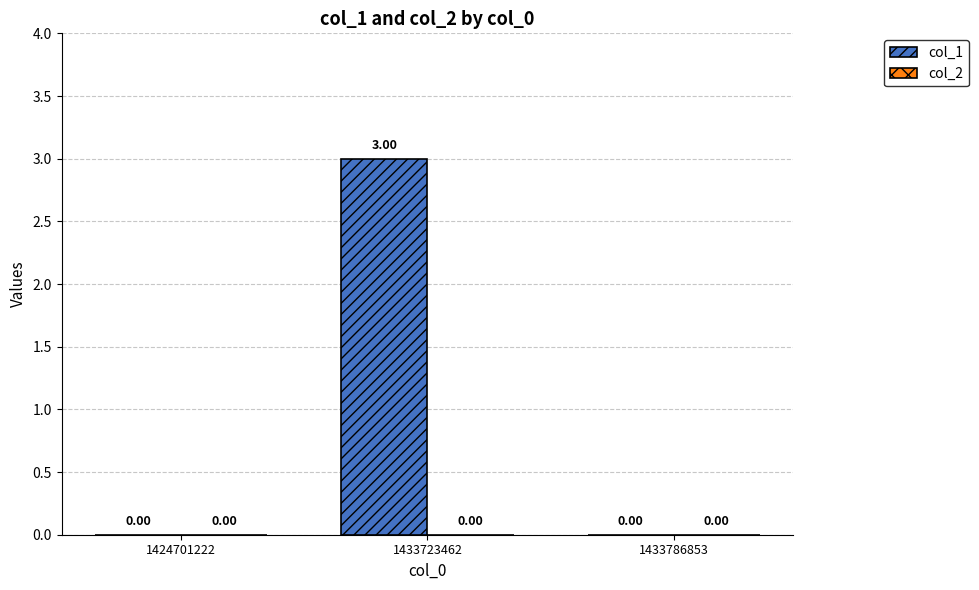

What is the change in value from 1433723462 to 1433786853?

-3